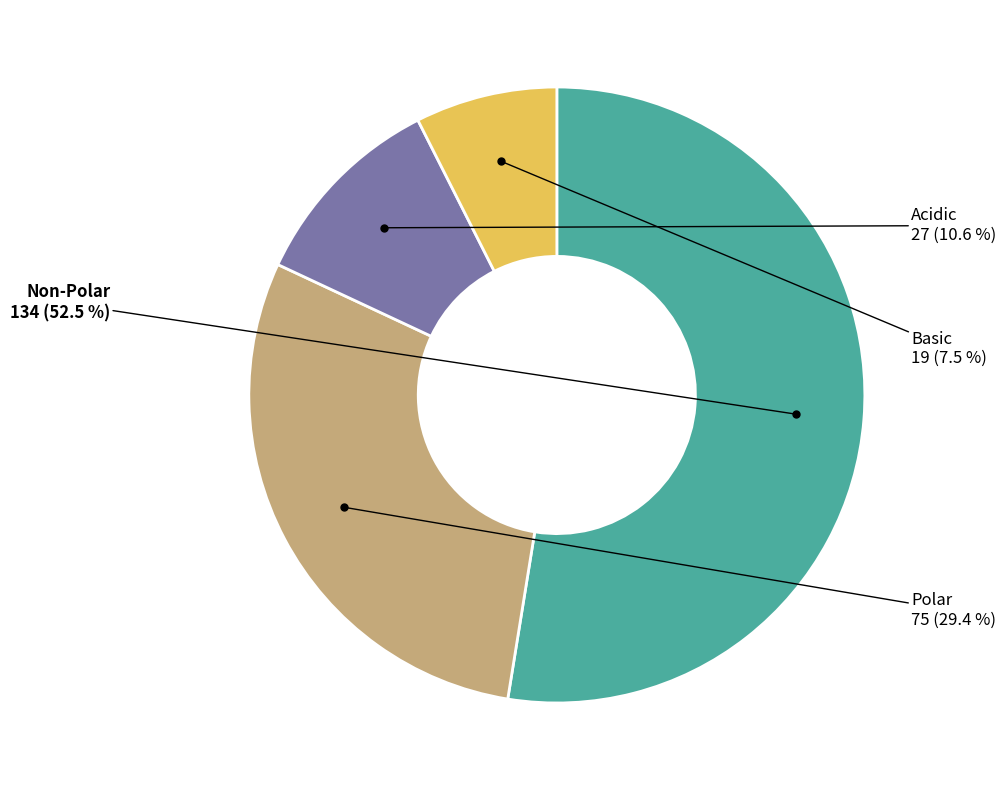

Is there a majority slice in this chart?

Yes